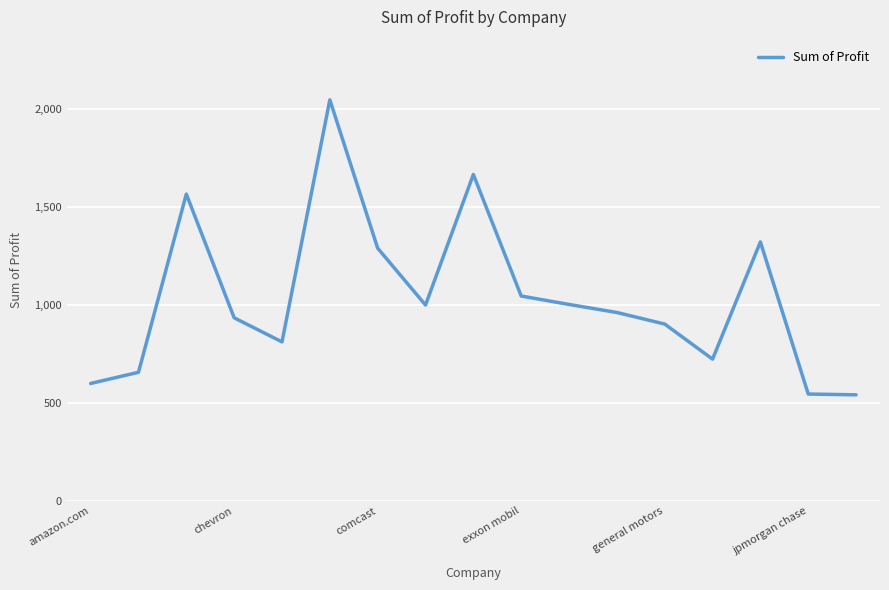

What is the difference between the maximum and minimum values?

1505